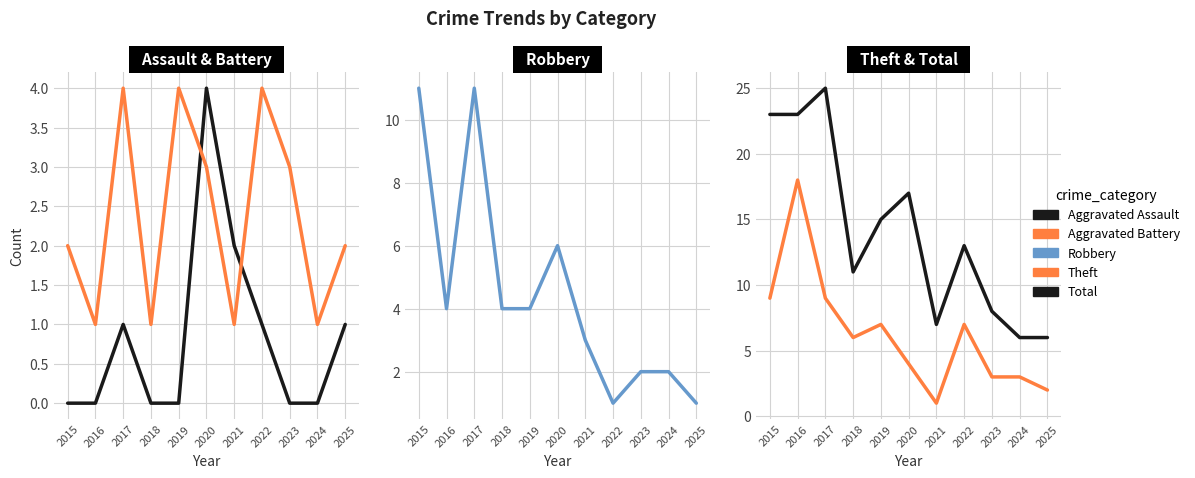

Where does the Theft series first go above 6?

2015